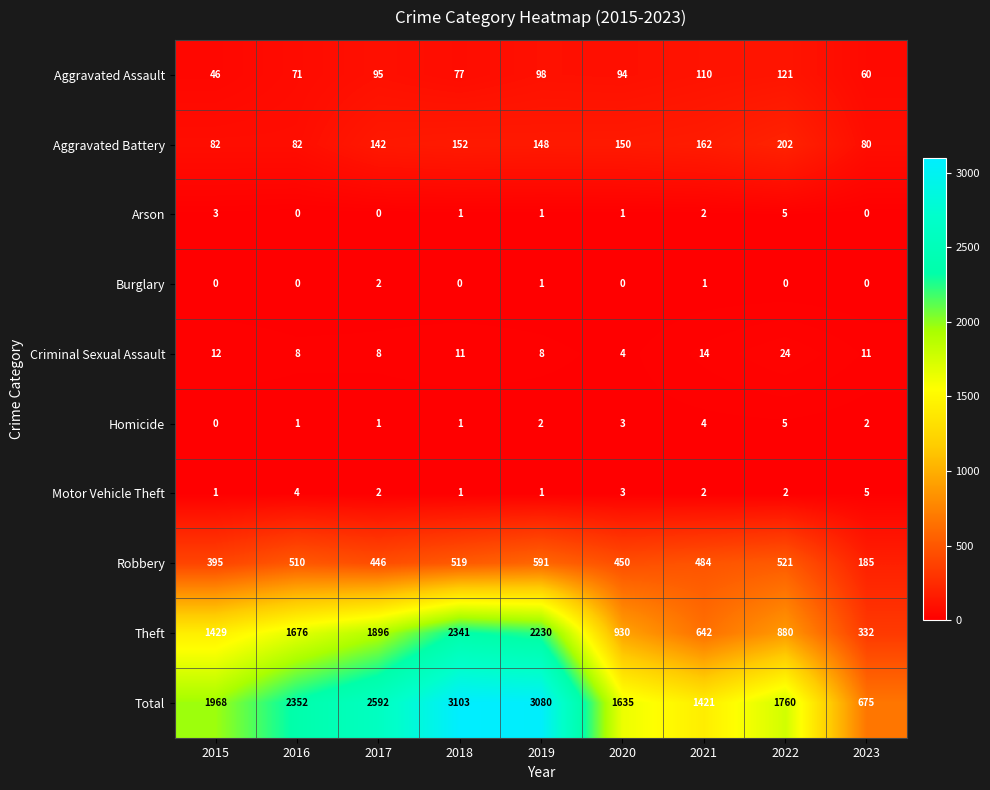

Which series has the largest total across all categories?

Total